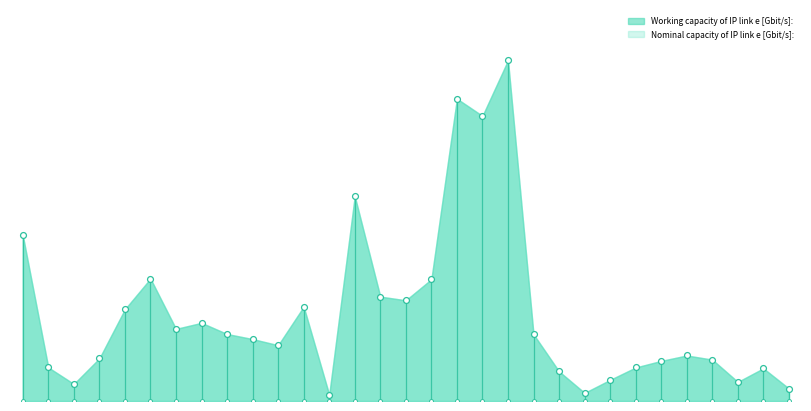

What is the ratio of the value at B - F to the value at B - L?

3.9